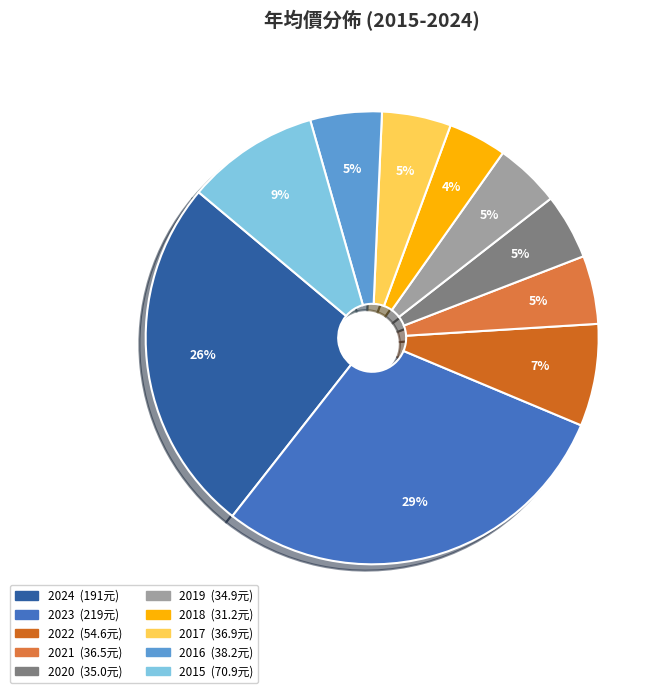

What is the largest slice in the pie chart?

2023